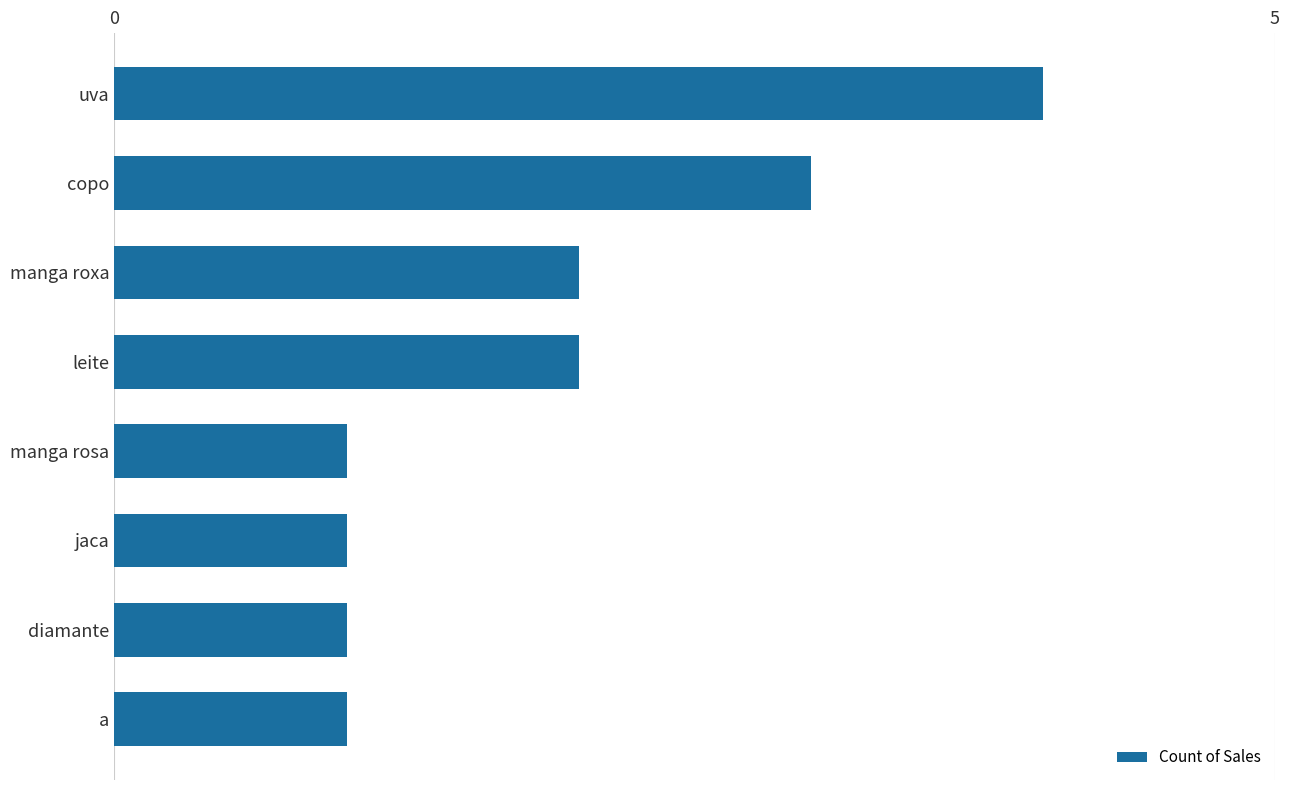

True or false: the data shows 1 at copo.

False